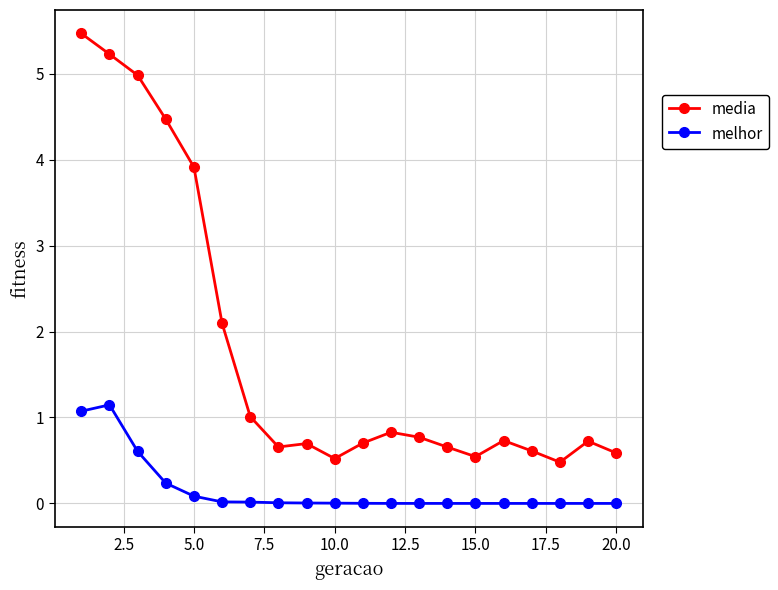

Which series has the largest range (max minus min)?

media